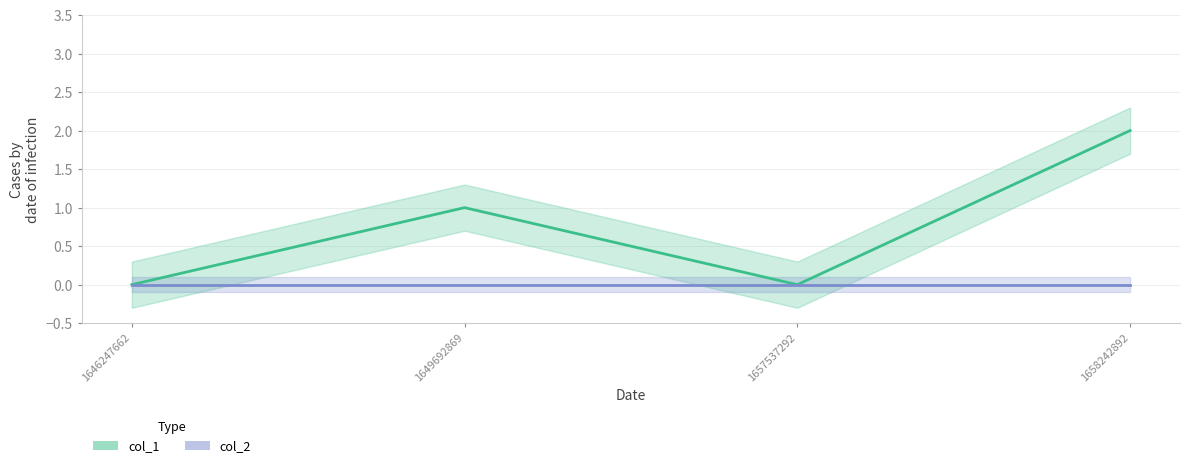

Which category has the lowest value in the col_2 series?

1646247662